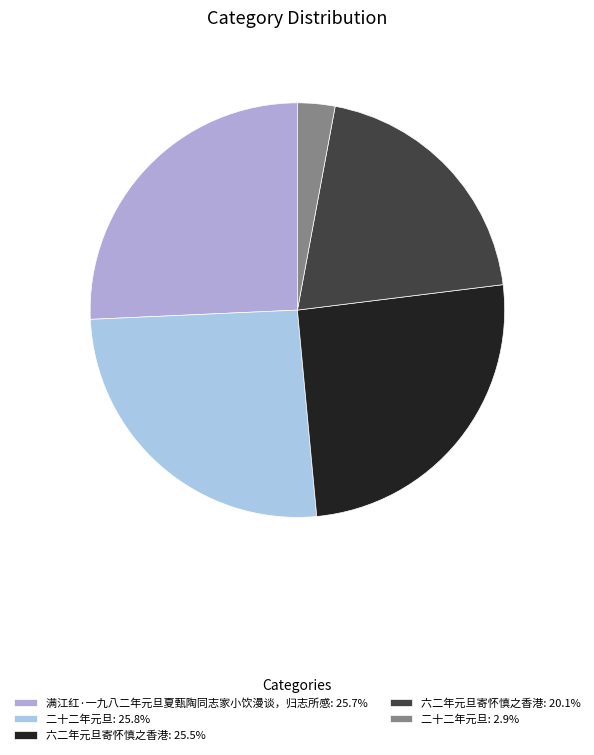

How many slices are in this pie chart?

5